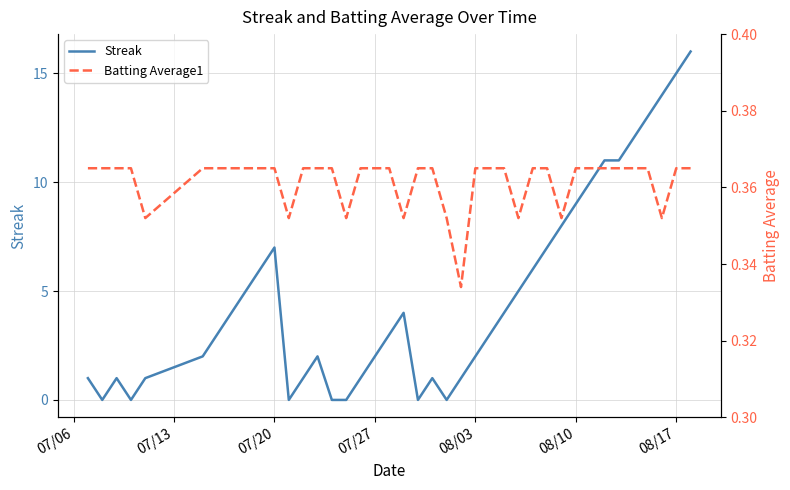

What is the maximum value for Streak?

16